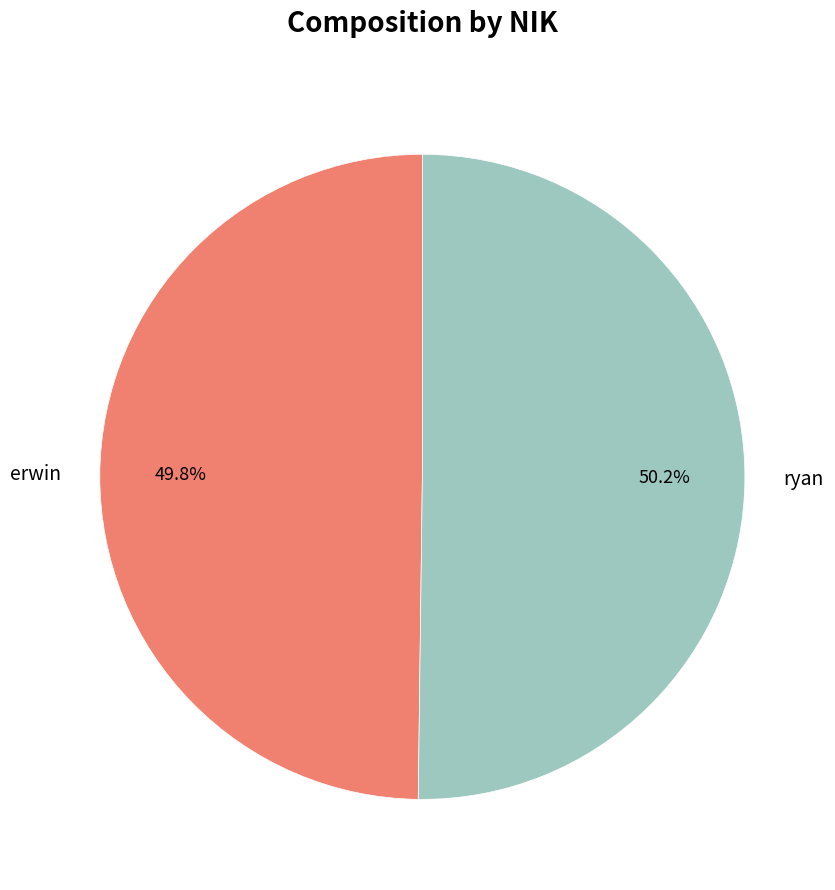

What portion of the pie excludes ryan?

49.8%